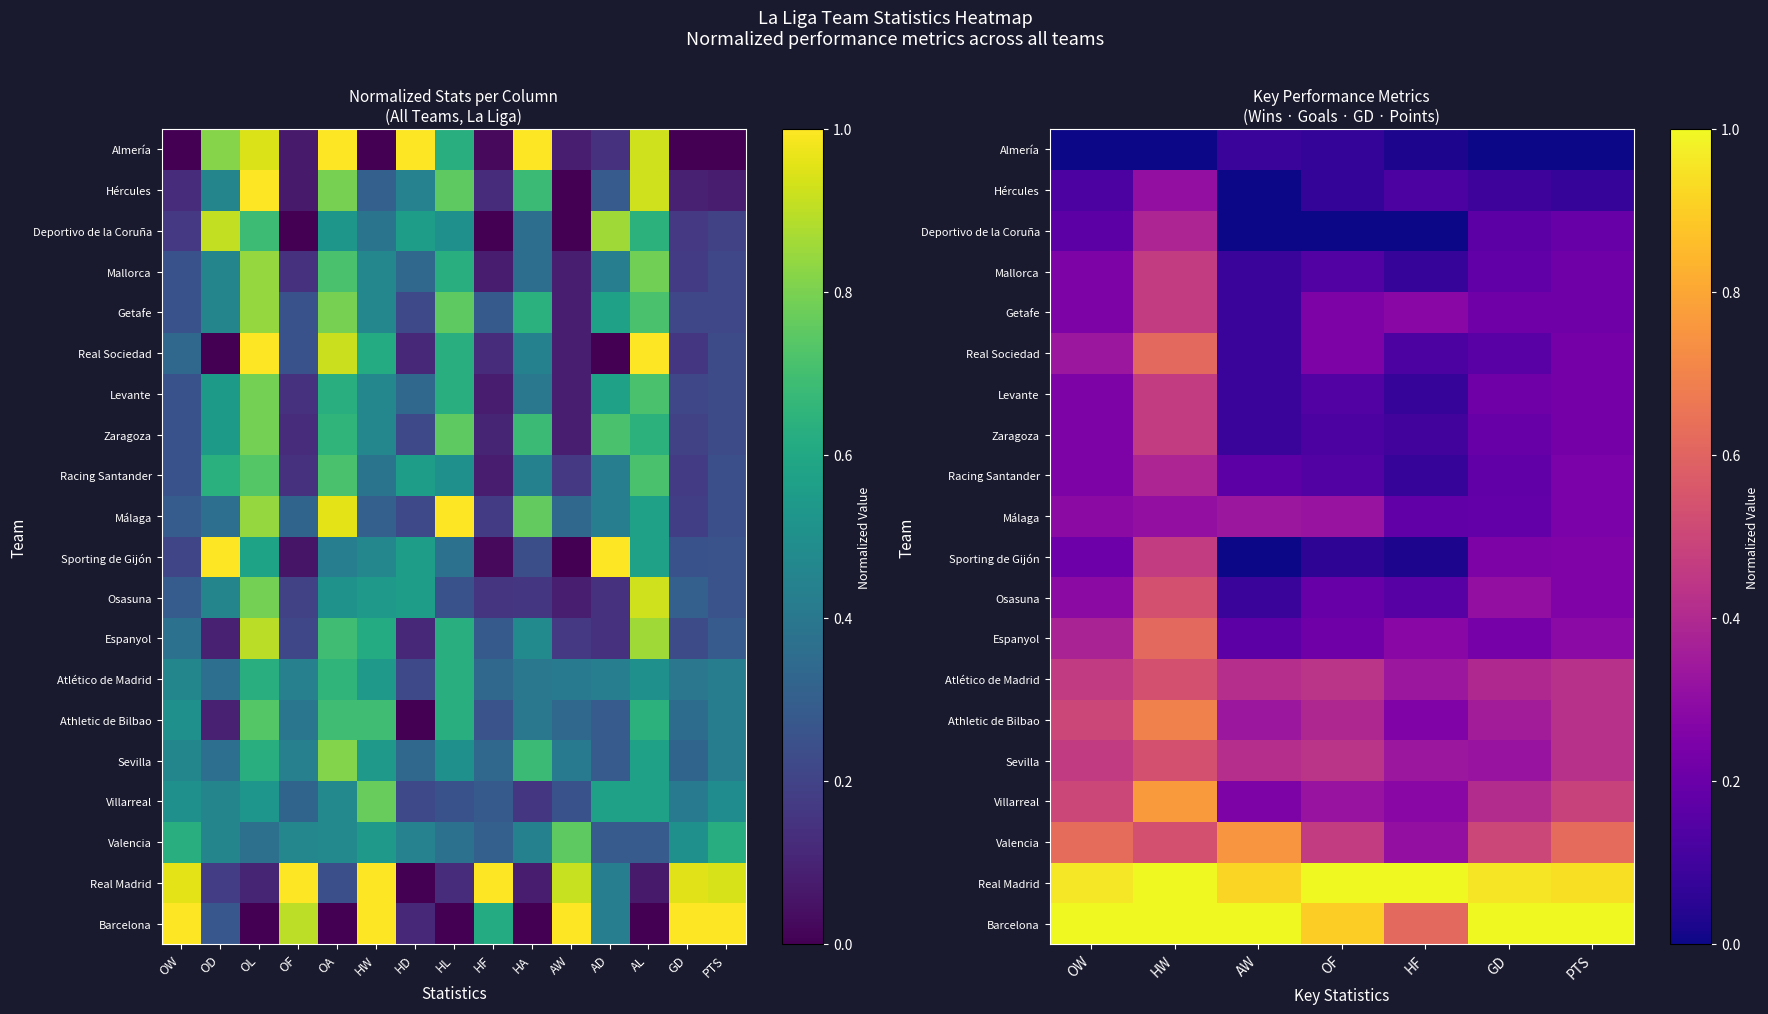

Rank the series by their maximum value, from highest to lowest.

Barcelona, Real Madrid, Villarreal, Valencia, Athletic de Bilbao, Espanyol, Real Sociedad, Sevilla, Atlético de Madrid, Osasuna, Sporting de Gijón, Zaragoza, Levante, Getafe, Mallorca, Racing Santander, Deportivo de la Coruña, Málaga, Hércules, Almería